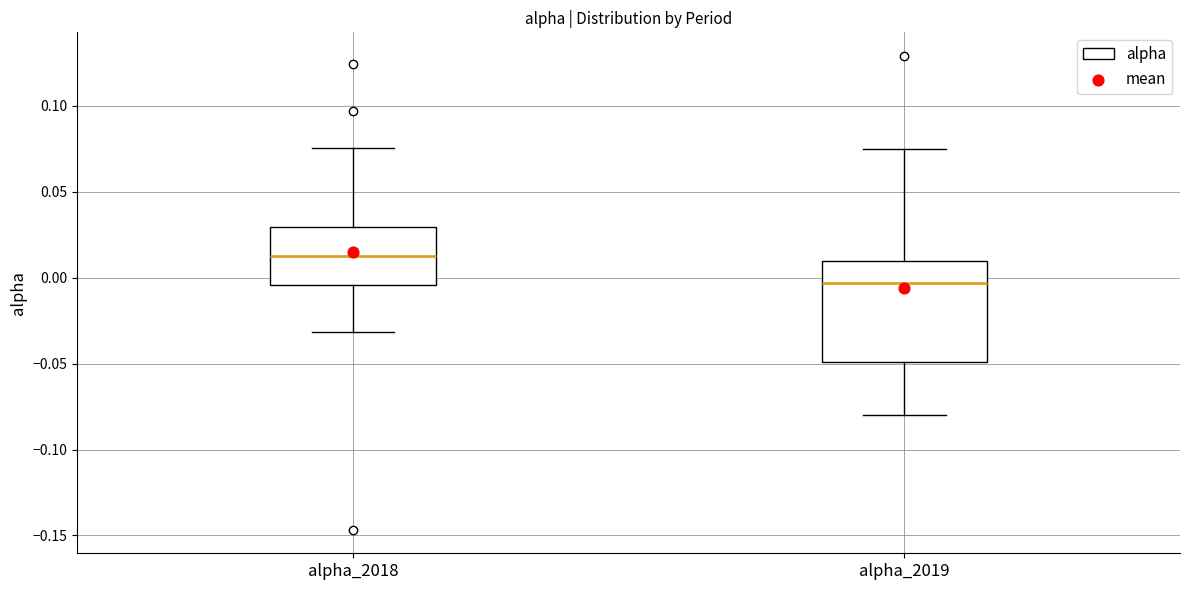

Which box's median line is the lowest?

alpha_2019